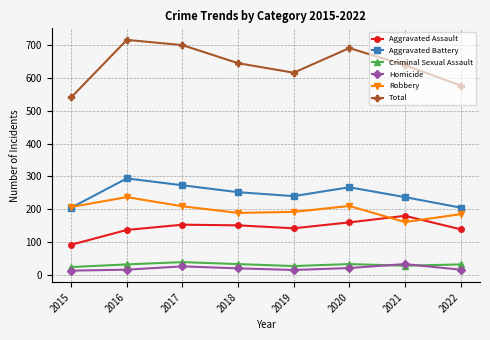

What is the approximate value of Criminal Sexual Assault at 2018?

33